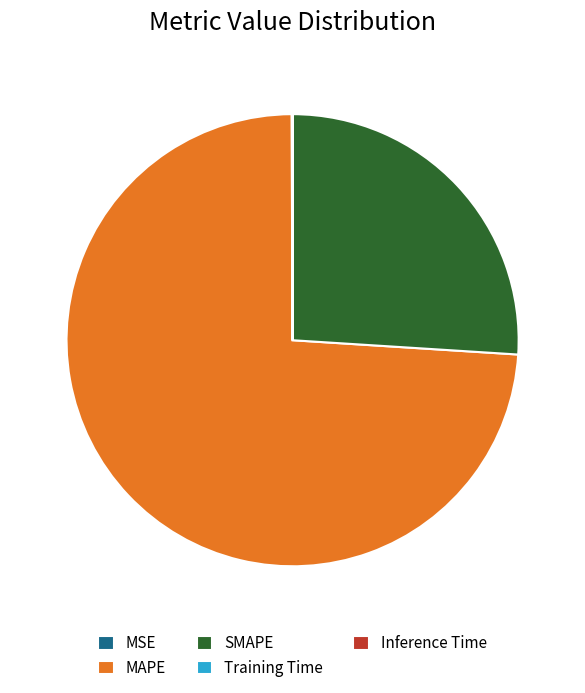

Is it true that MAPE is 74% of the pie?

True